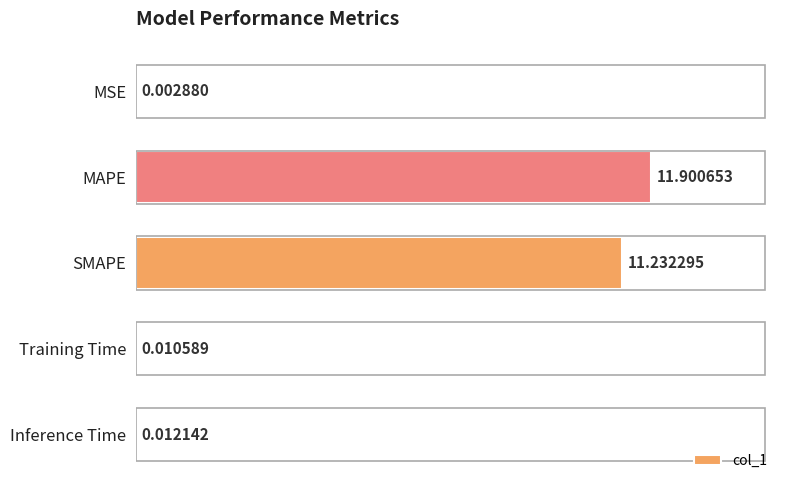

What is the sum of the values at SMAPE and MAPE?

23.1